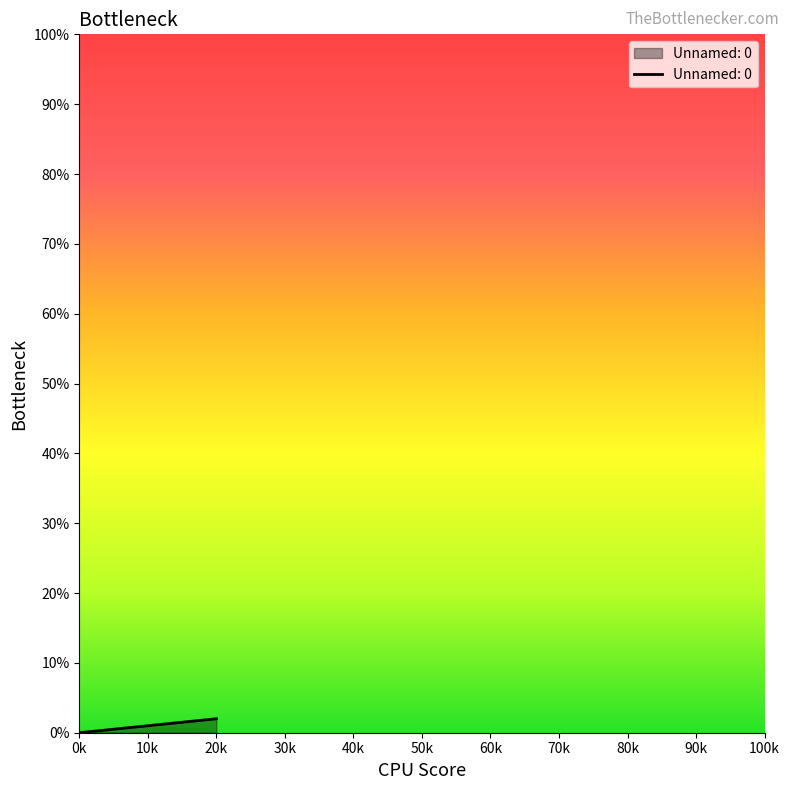

What is the sum of all values?

3